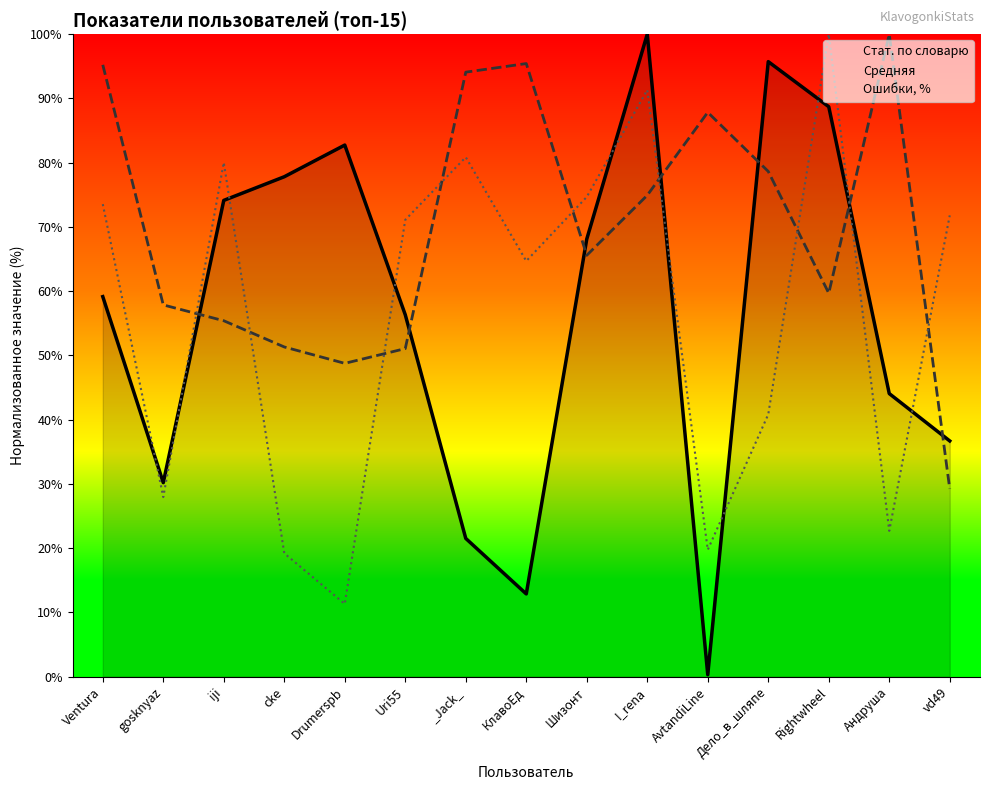

Which category has the highest value in the Стат. по словарю series?

I_rena